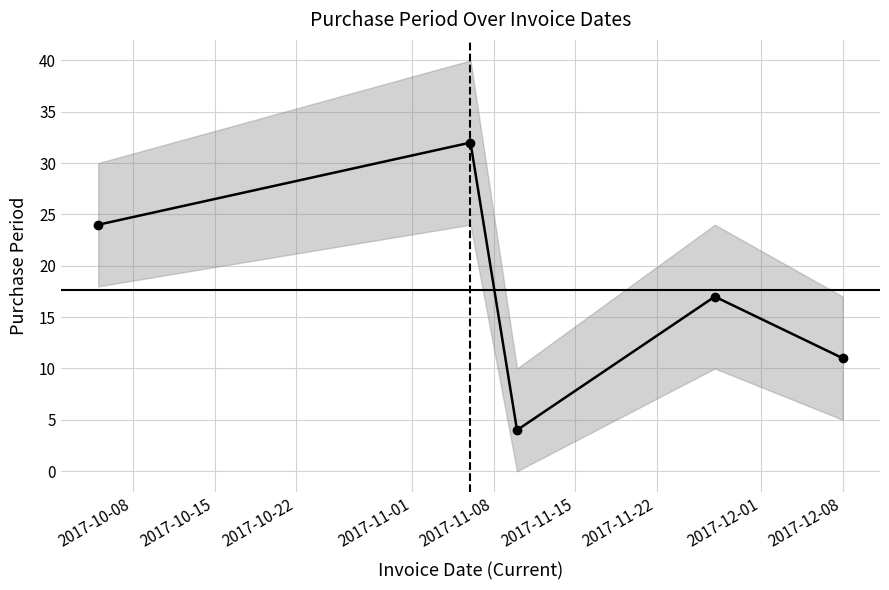

Is this an area chart (filled region under the line)?

No